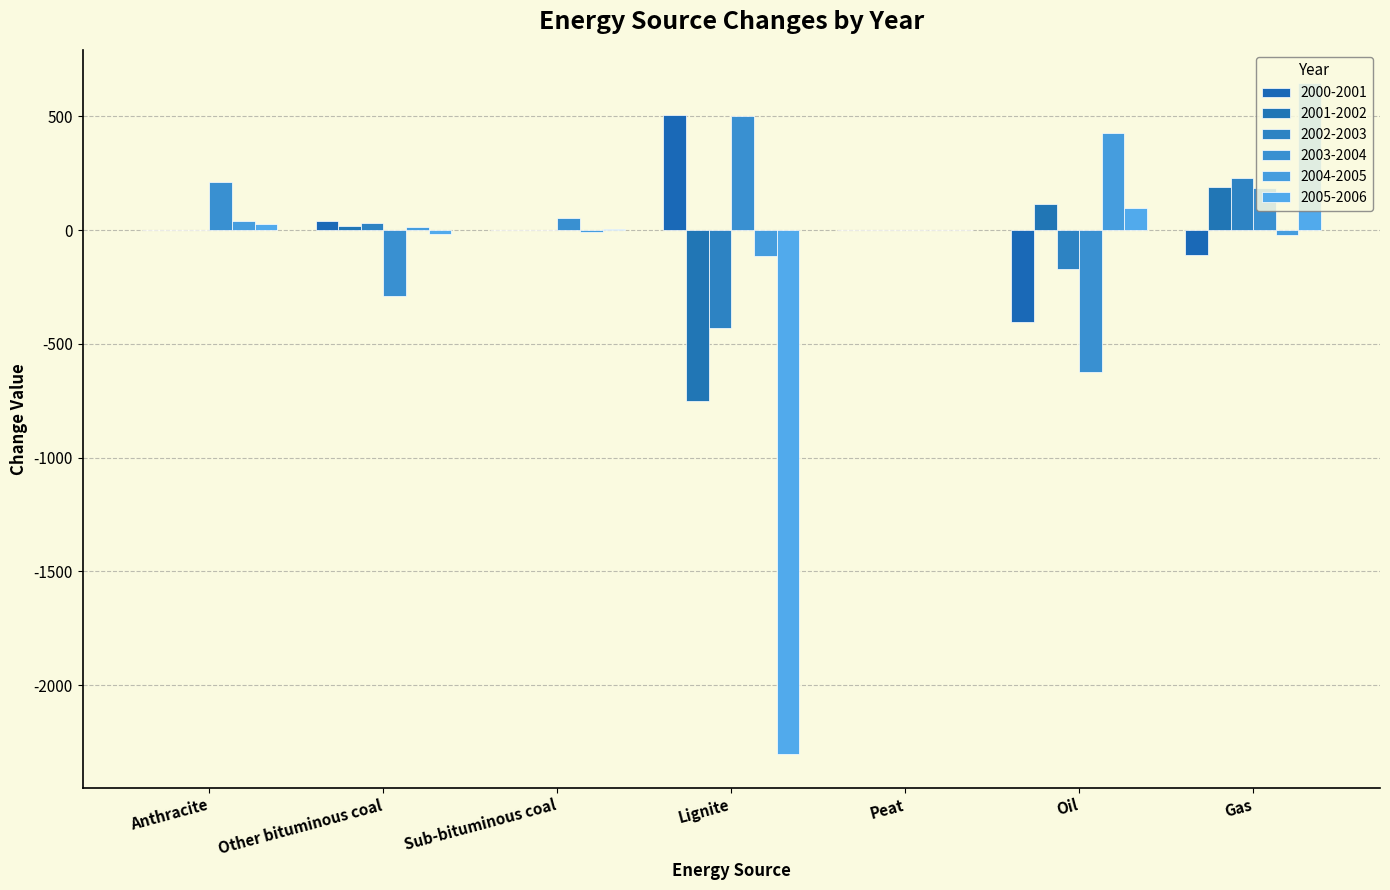

What is the approximate value of 2005-2006 at Lignite?

-2302.6